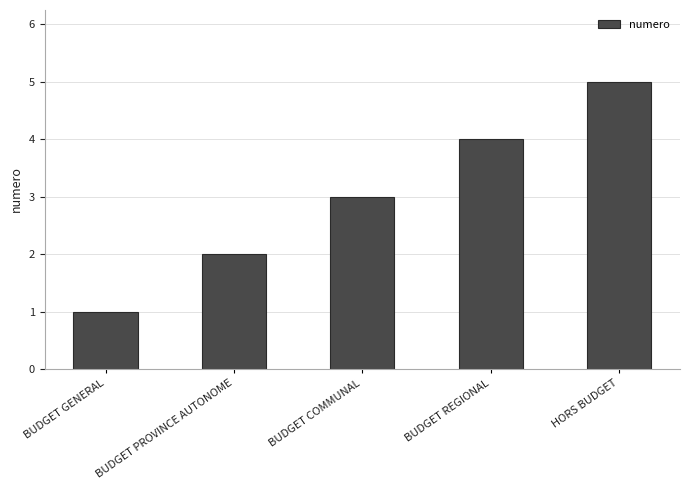

List the labels in order of value, largest first.

HORS BUDGET, BUDGET REGIONAL, BUDGET COMMUNAL, BUDGET PROVINCE AUTONOME, BUDGET GENERAL